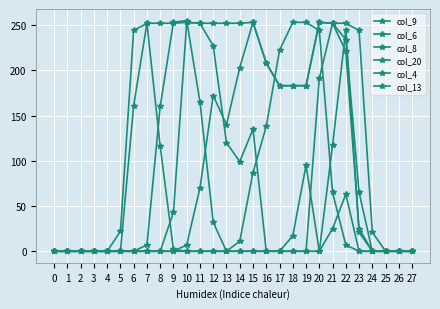

How many categories are shown in the chart?

28